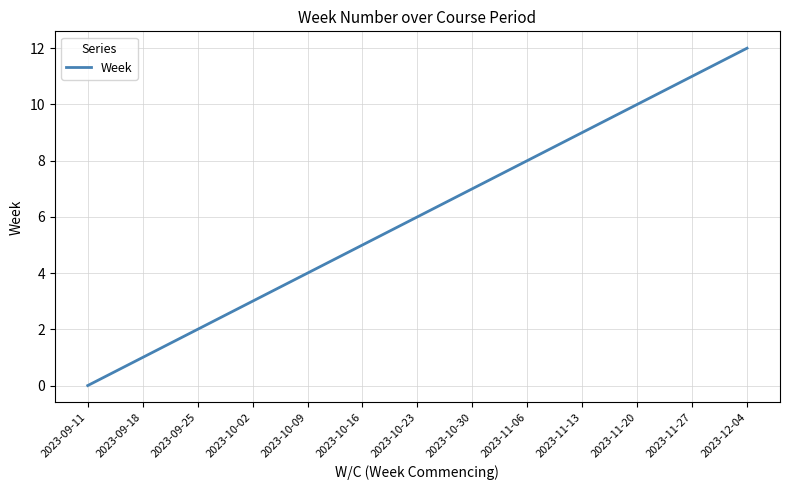

How many values are below 6?

6